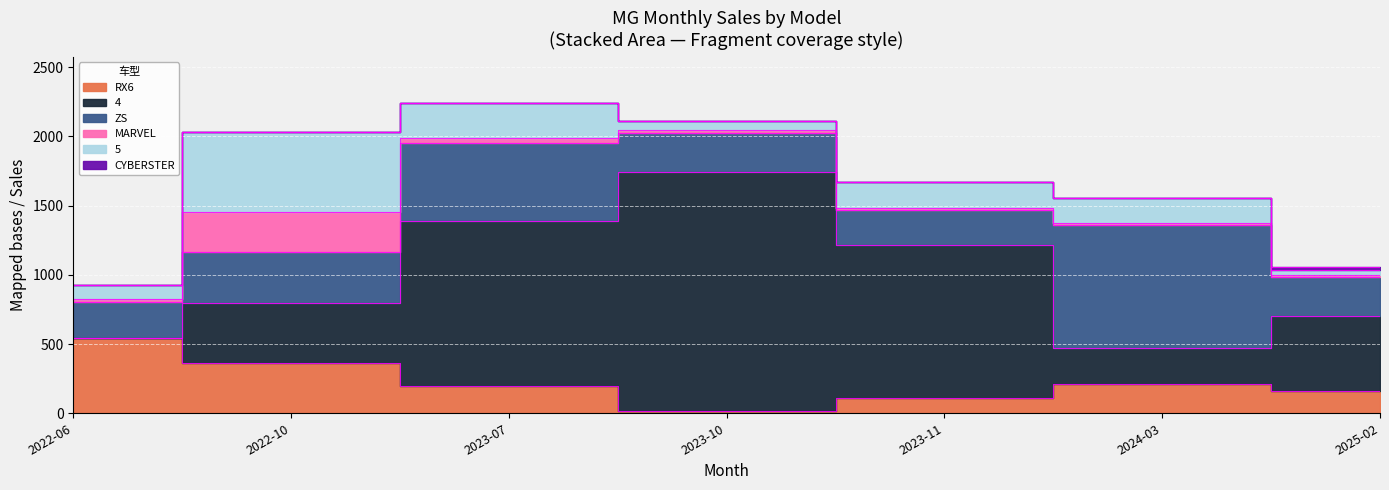

What is the sum of the 4 values at 2023-07 and 2022-06?

1193